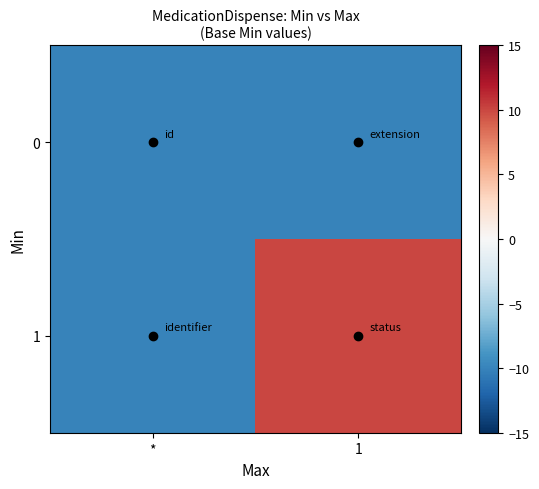

Reading left to right, list all the values displayed in this chart.

0: *=-10	1=-10
1: *=-10	1=10